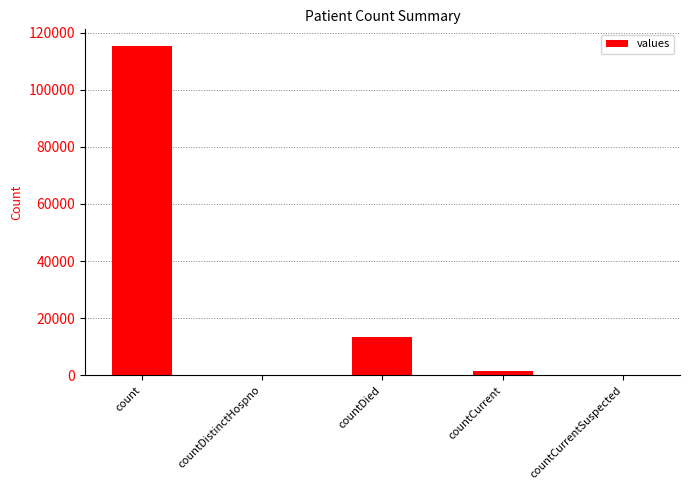

Which category has the highest value across all series?

count